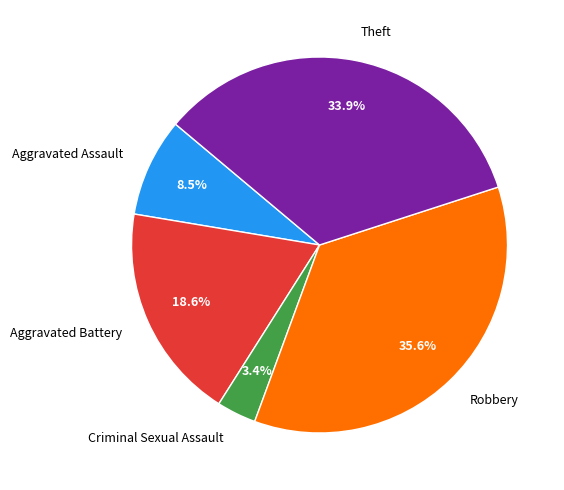

Is Theft the majority of the pie?

No